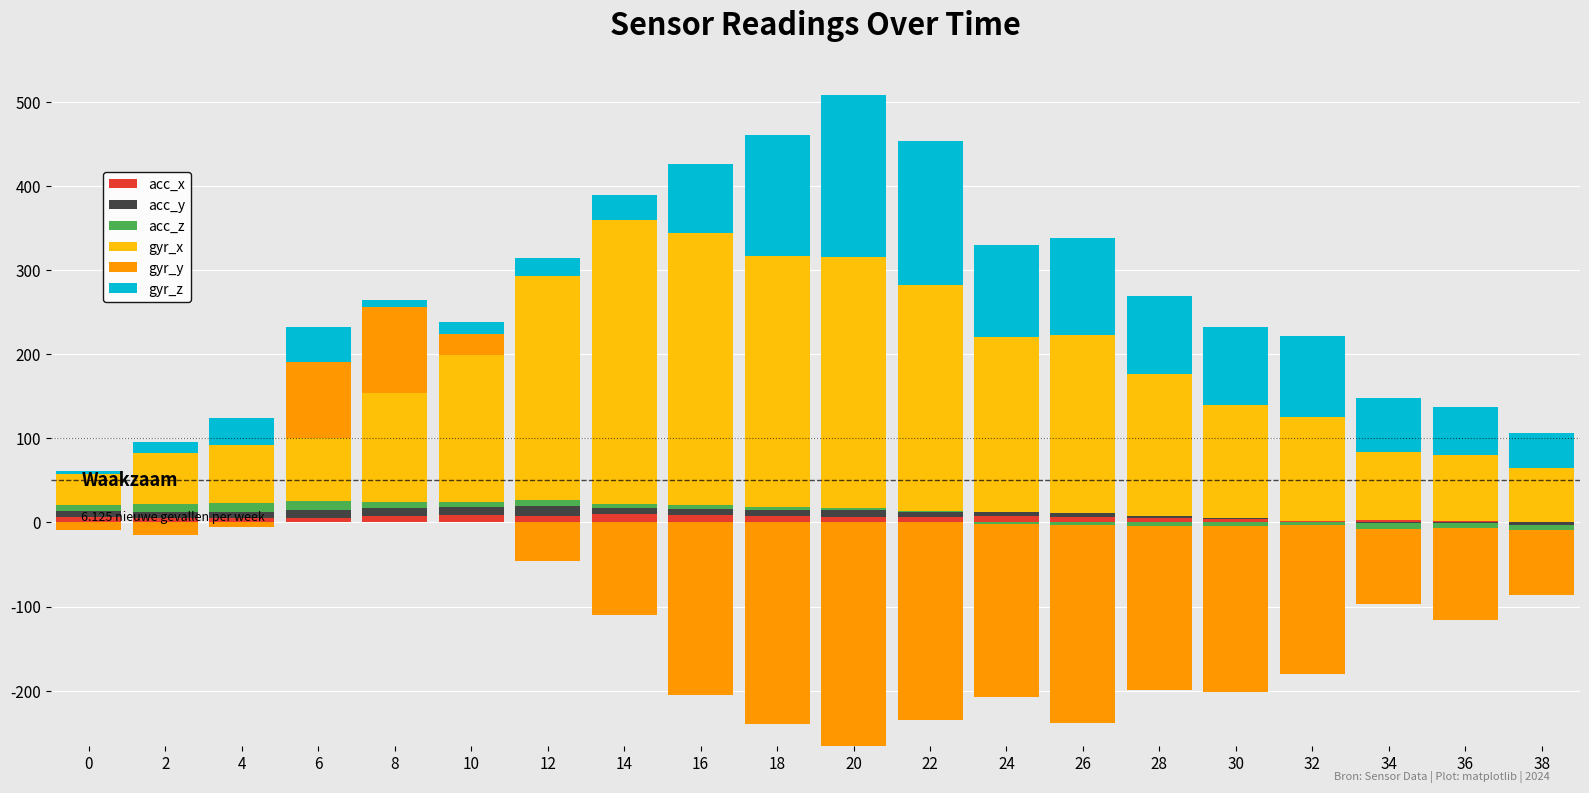

Between 2 and 38, which is larger?

2